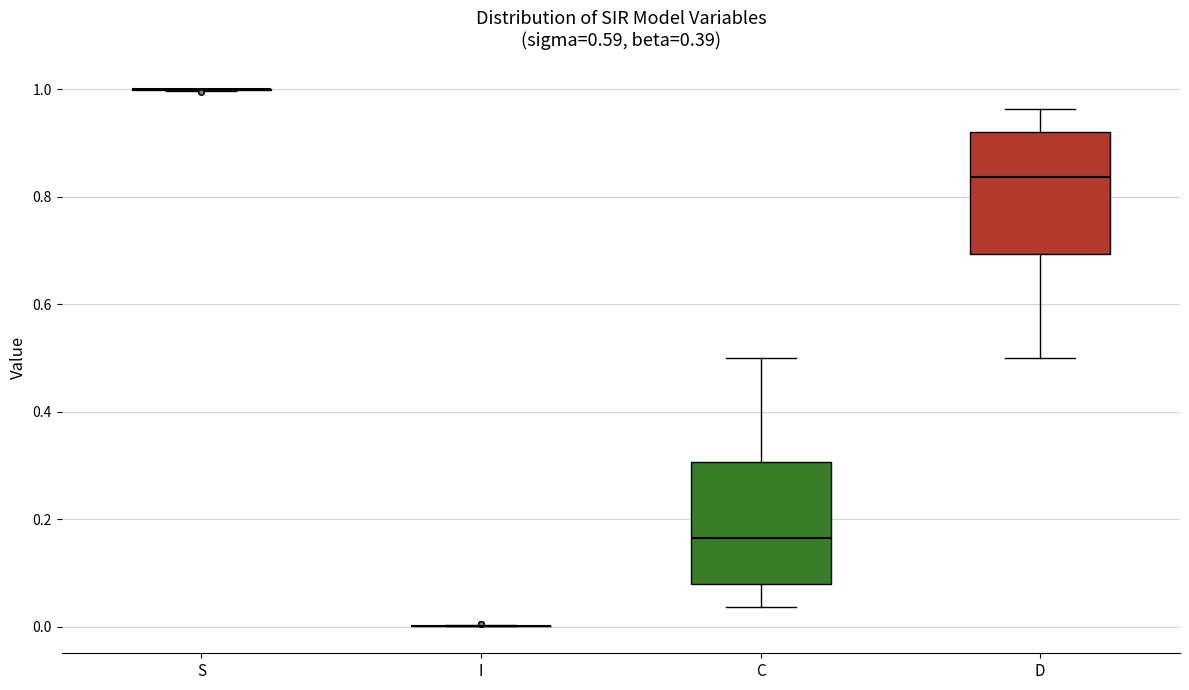

Reading left to right, read every box against the y-axis: the position of its median line, the range the box covers, and the ends of its whiskers. The values are not printed on the chart, so give them approximately, as read against the axis.

S: box collapsed to a line at 1.00, whiskers 1.00 to 1.00
I: box collapsed to a line at 0.00, whiskers 0.00 to 0.00
C: median 0.16, box 0.08 to 0.30, whiskers 0.04 to 0.50
D: median 0.84, box 0.70 to 0.92, whiskers 0.50 to 0.96